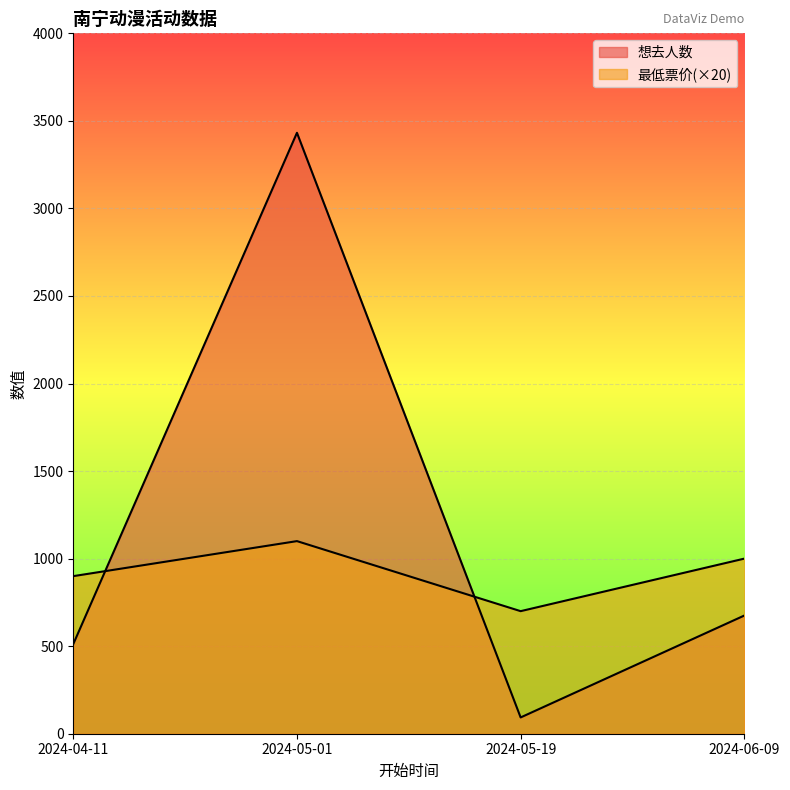

How many lines are shown in the chart?

2